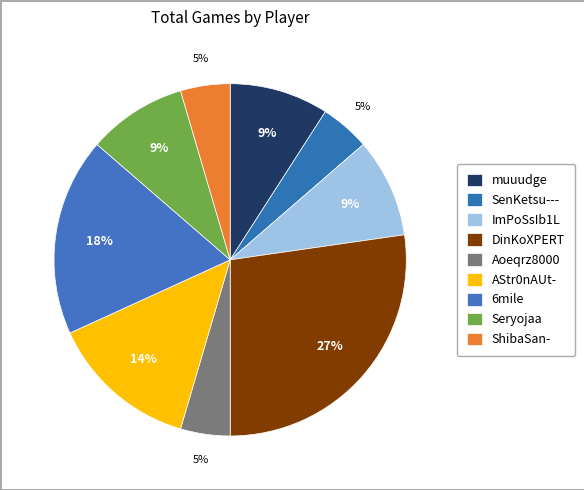

Is it true that ImPoSsIb1L is 9% of the pie?

True